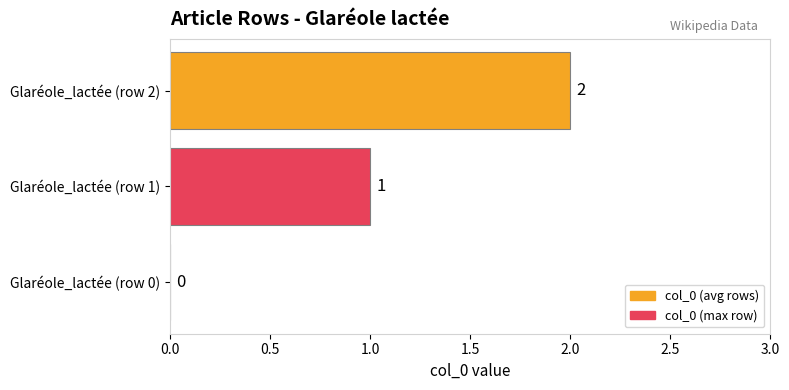

At which label is the value closest to 1?

Glaréole_lactée (row 1)